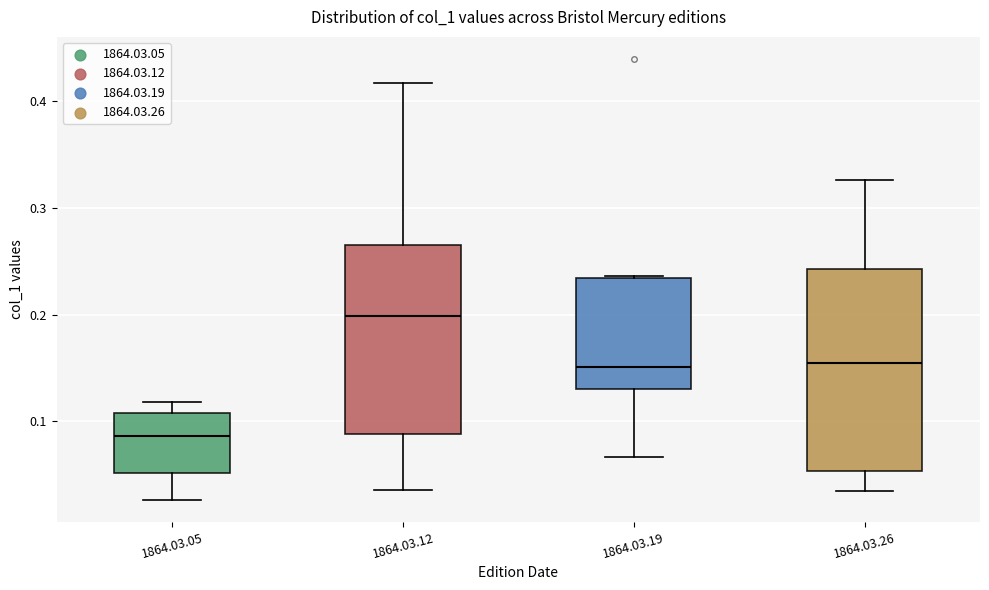

Where is the lower edge of the box for 1864.03.26 on the y-axis? The values are not printed on the chart, so give them approximately, as read against the axis.

0.05